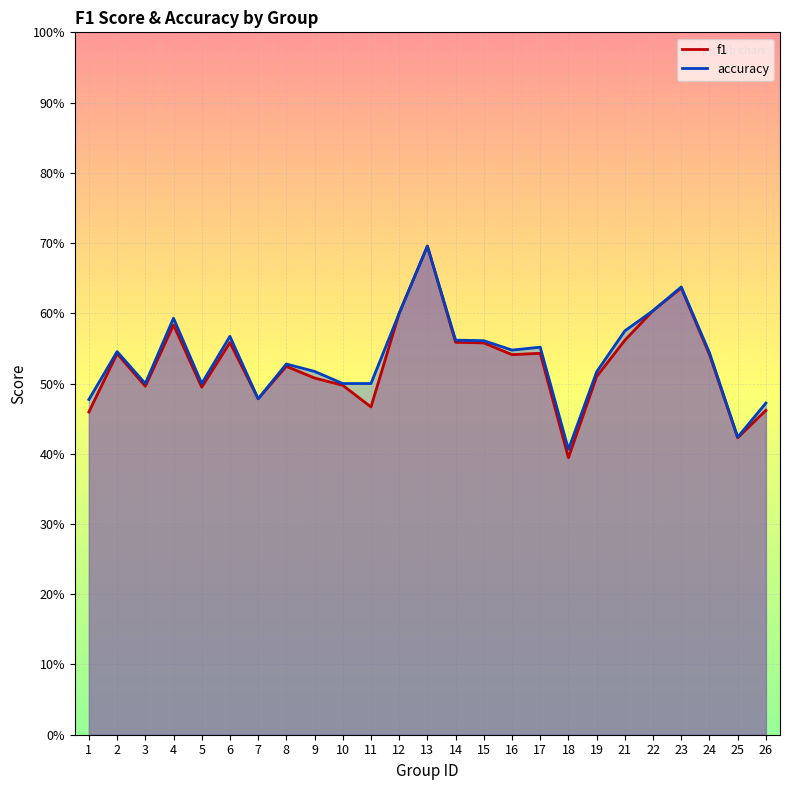

Where is accuracy nearest to the value 0?

18